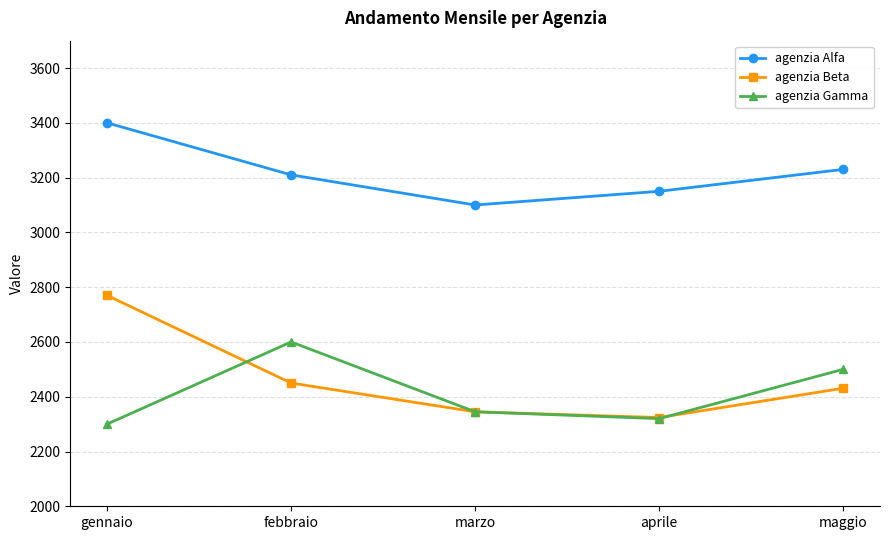

What is the difference between the highest and lowest values at maggio?

799